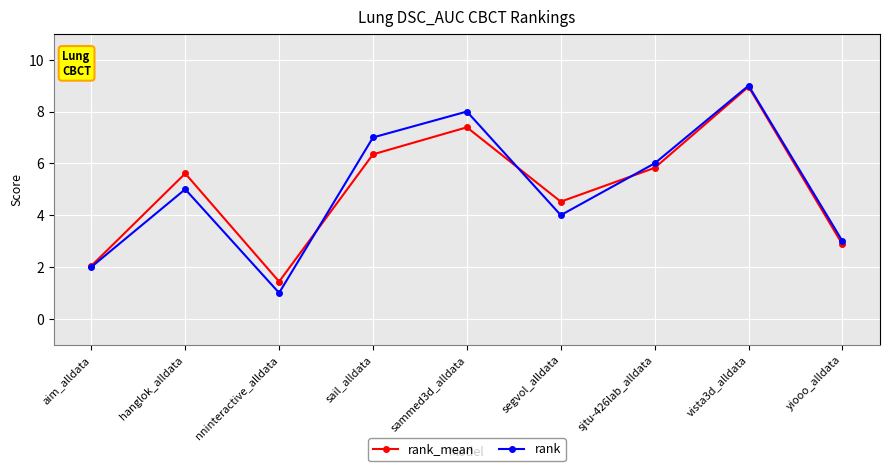

Which category has the lowest value in the rank series?

nninteractive_alldata